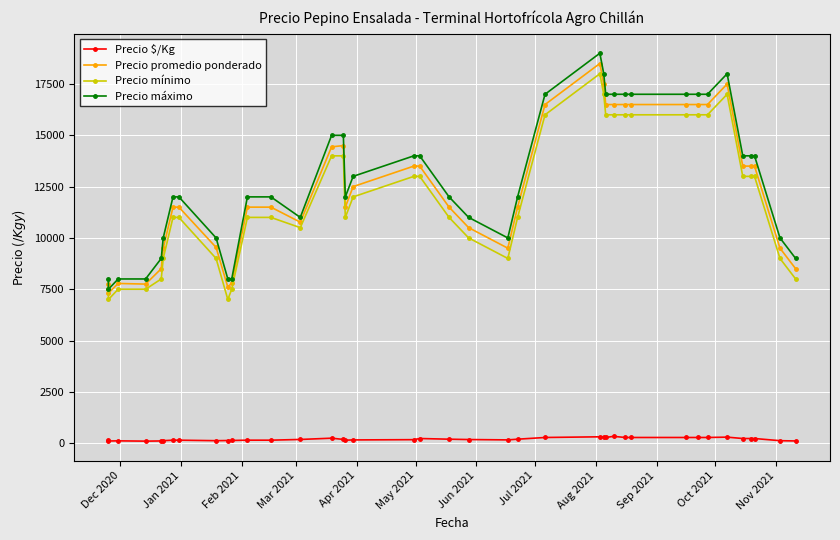

Where is the first local minimum for Precio máximo?

Jan 2021